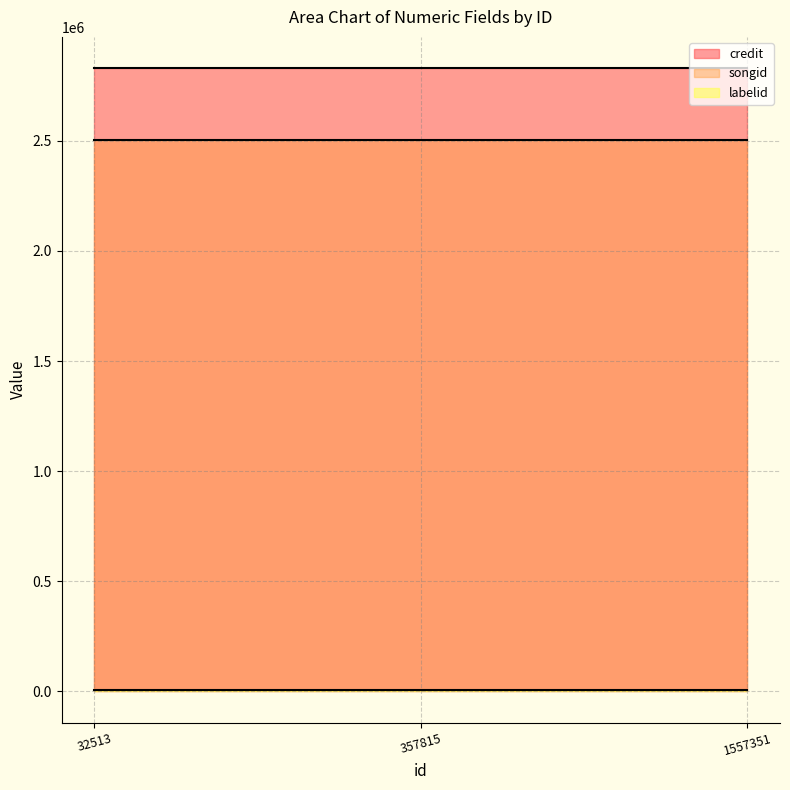

Reading left to right, extract all data points from this chart.

credit: 32513=2830213	357815=2830213	1557351=2830213
songid: 32513=2502462	357815=2502462	1557351=2502462
labelid: 32513=6032	357815=6032	1557351=6032